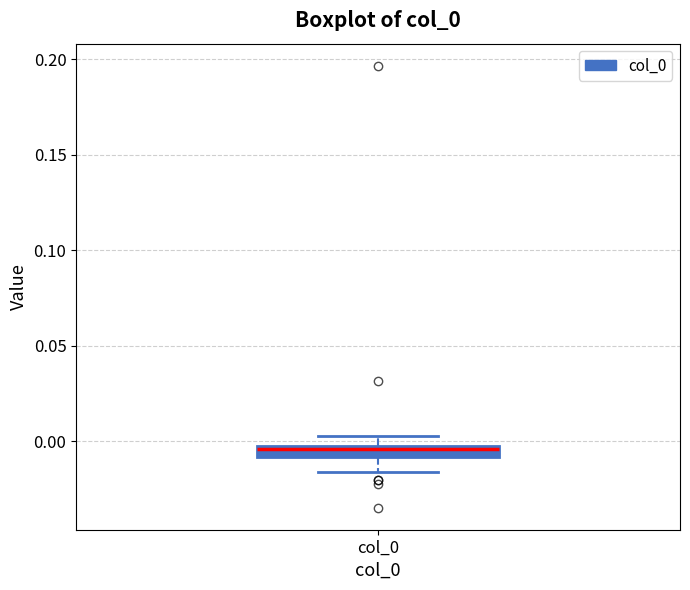

Where is the lower edge of the box for col_0 on the y-axis? The values are not printed on the chart, so give them approximately, as read against the axis.

-0.010